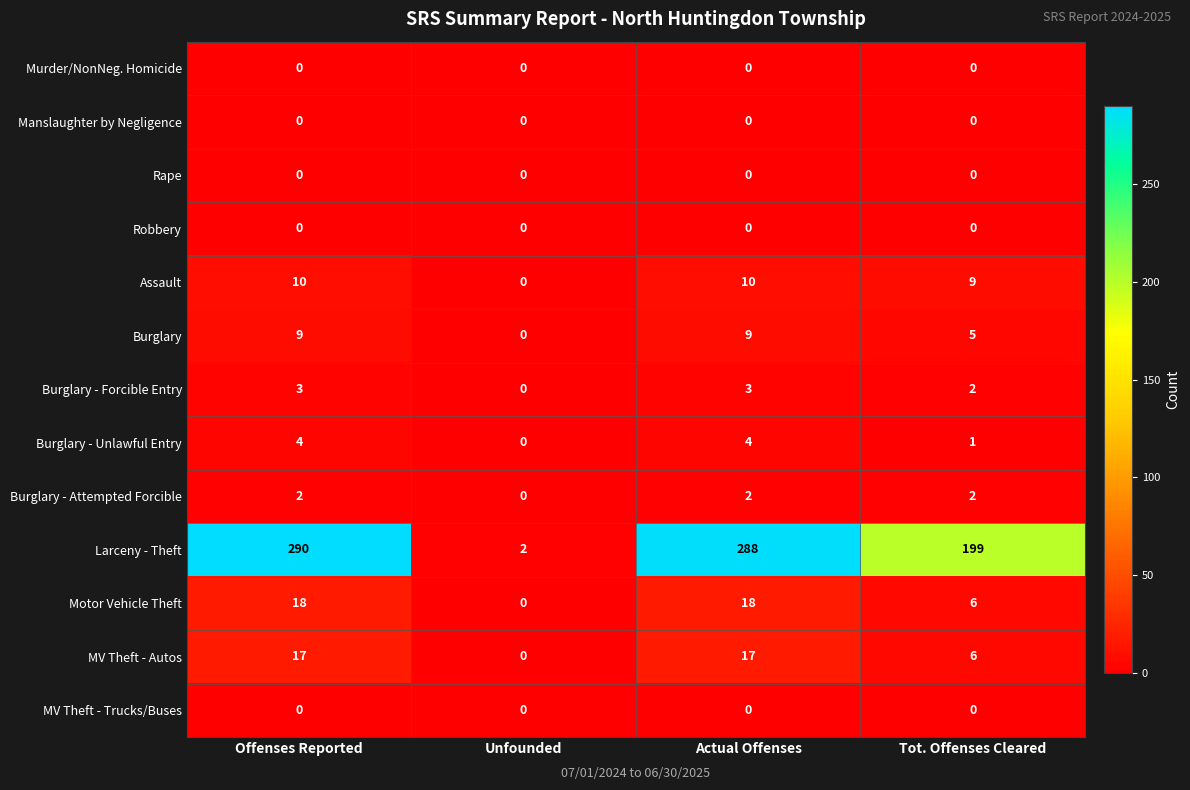

True or false: Motor Vehicle Theft has a value of 9 at Tot. Offenses Cleared.

False